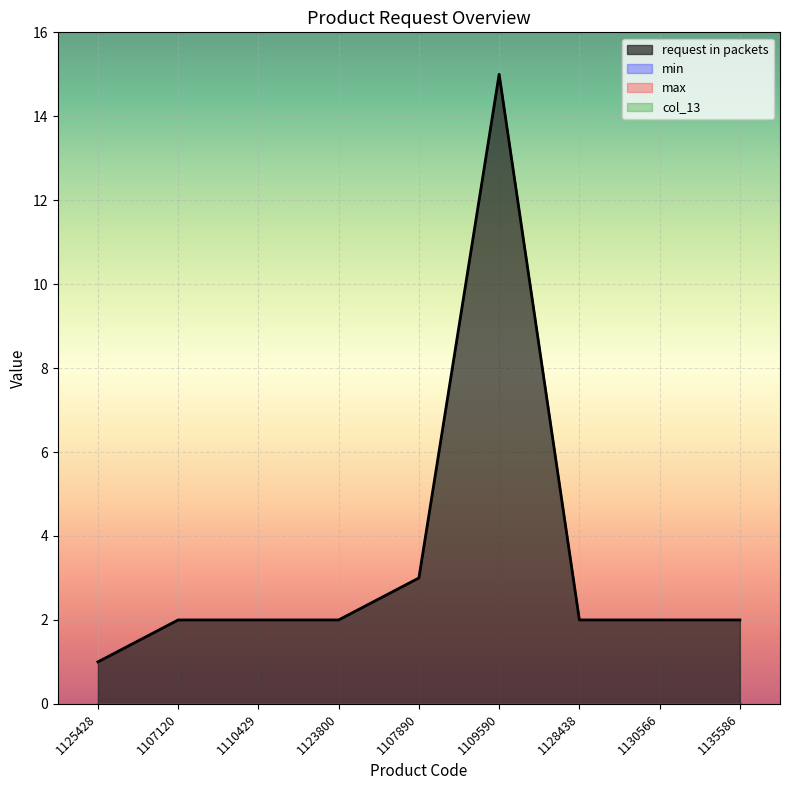

What is the difference between the highest and lowest values at 1107120?

2